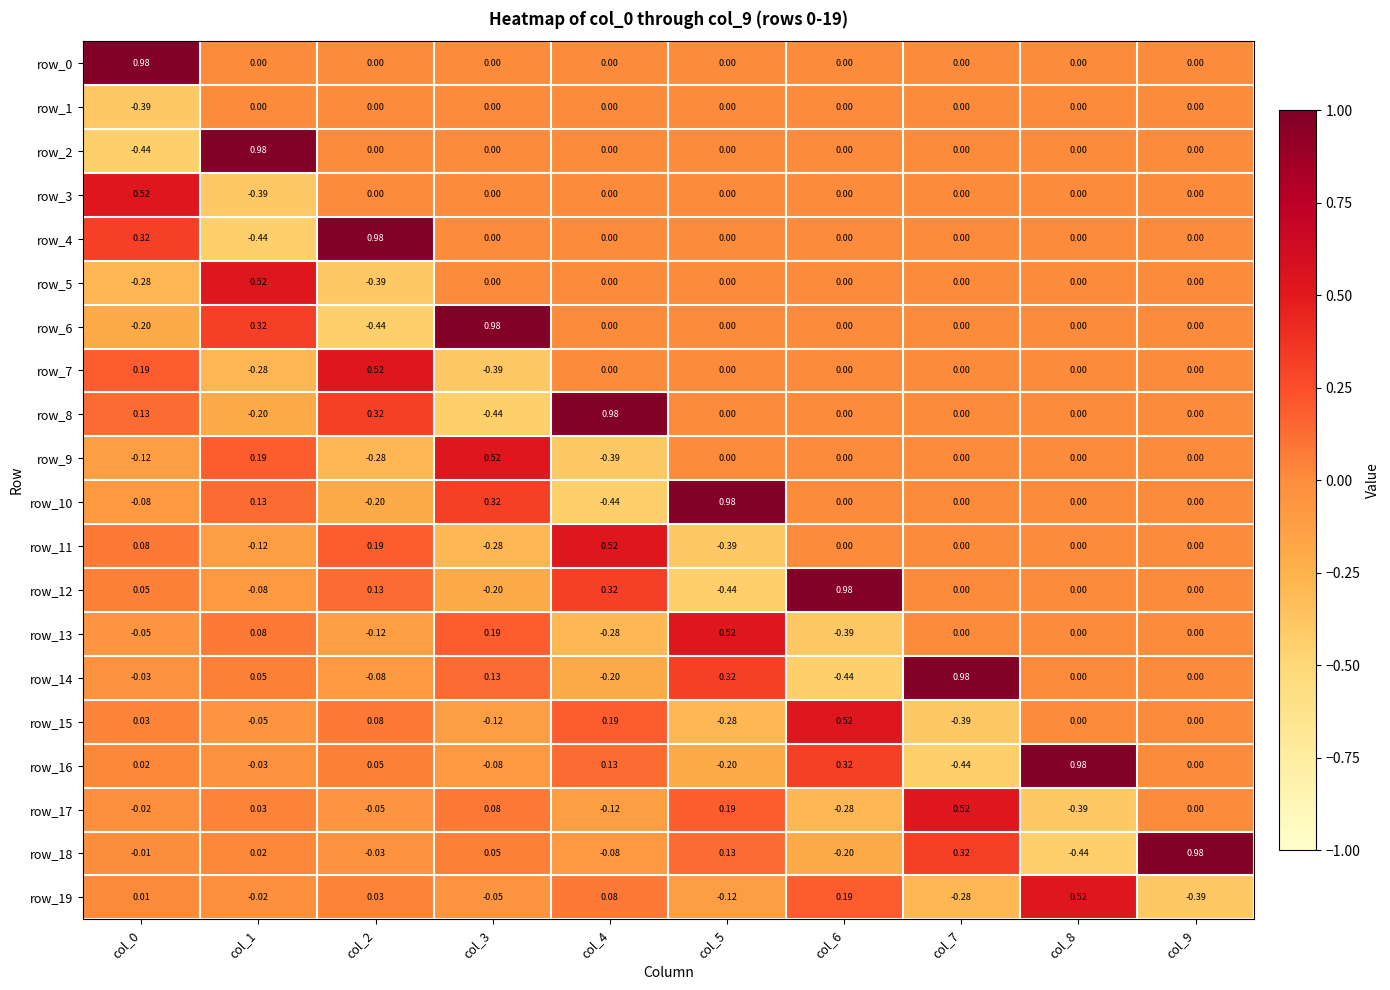

Is the value of row_11 at col_8 greater than the value of row_12 at col_6?

No